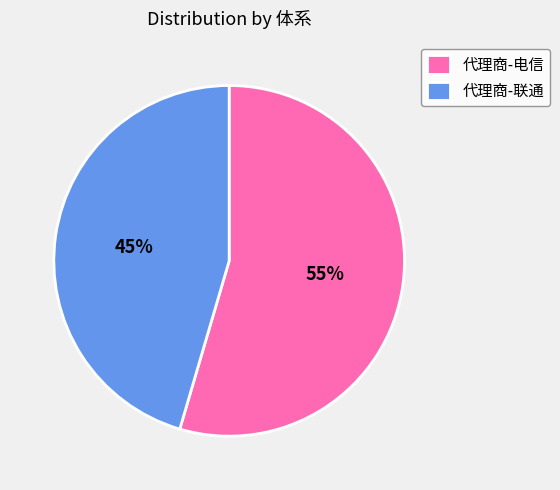

To the nearest percent, what portion does 代理商-联通 represent?

45%